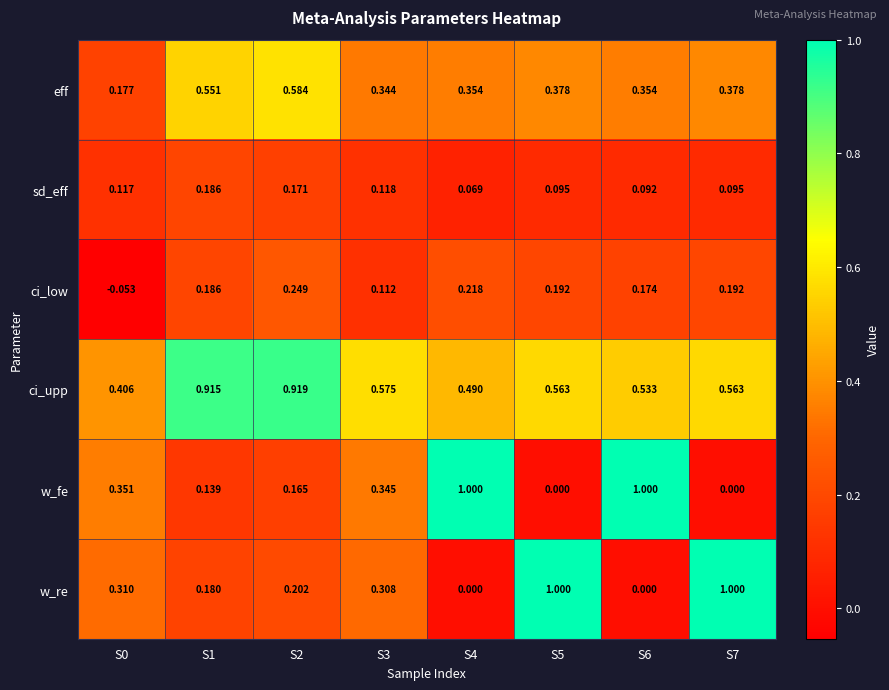

Which series has the largest total across all categories?

ci_upp